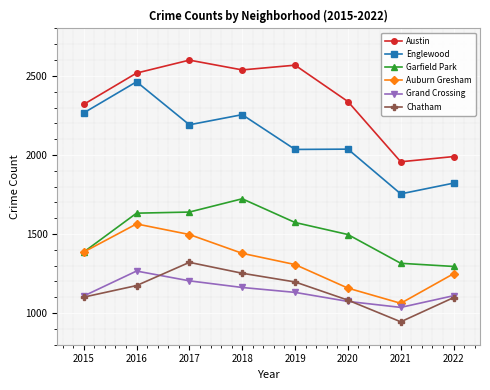

Where does the Englewood series first go above 2191?

2015